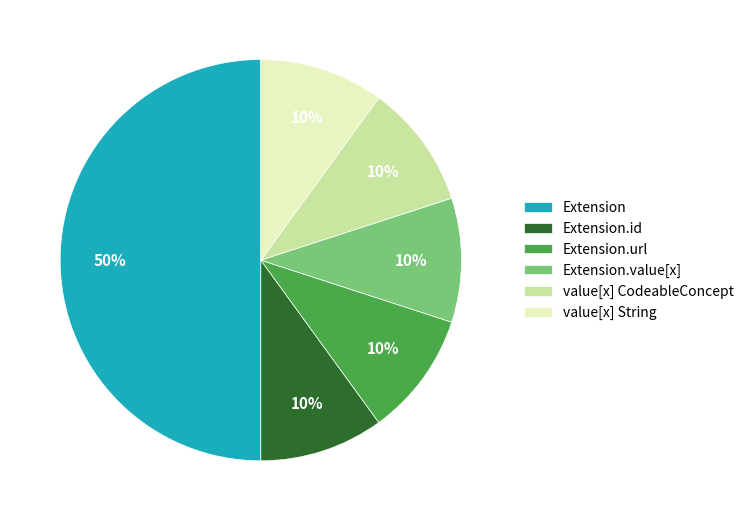

The value[x] String slice represents 21% of the pie. True or false?

False